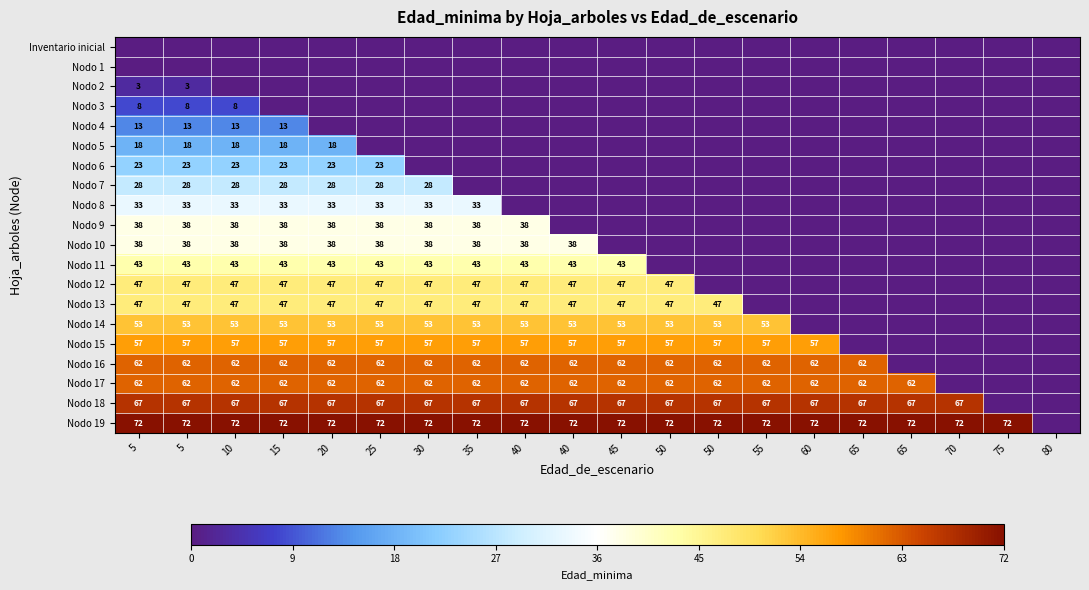

What is the sum of all Nodo 8 values?

264